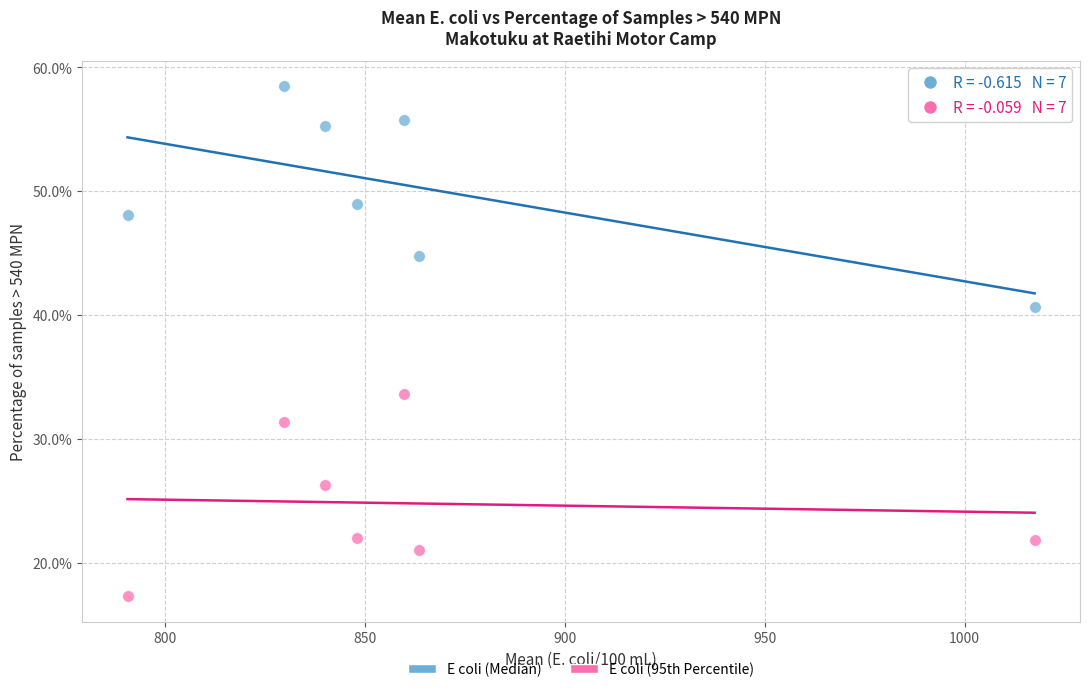

What is the X range (max minus min) for the scatter plot?

226.8